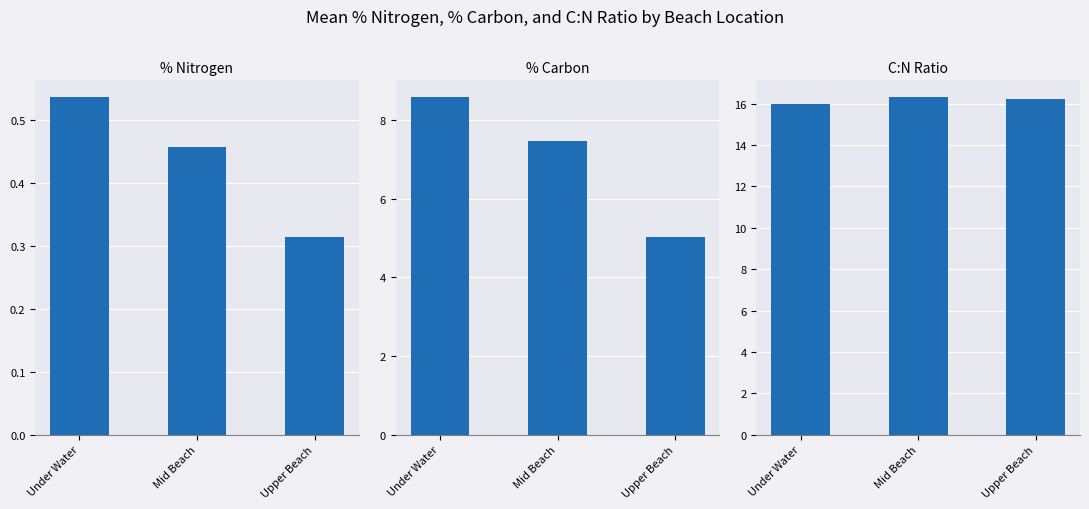

The % Carbon series shows 13.1 at Mid Beach. True or false?

False